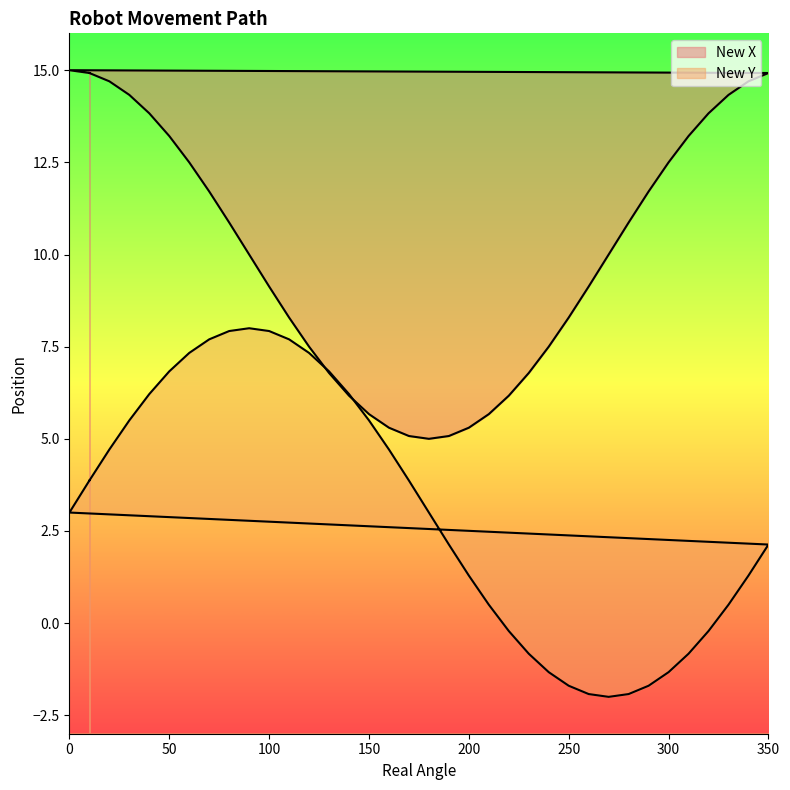

At which label does New Y reach its minimum?

270